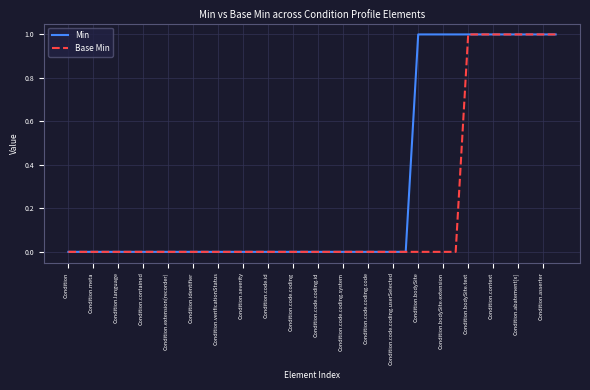

List the series in order of their overall mean, highest first.

Min, Base Min